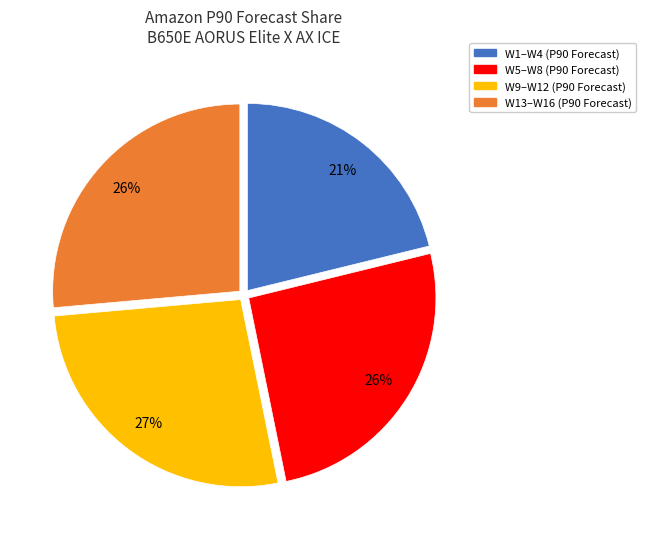

What percentage is the W9–W12 (P90 Forecast) slice, to the nearest percent?

27%